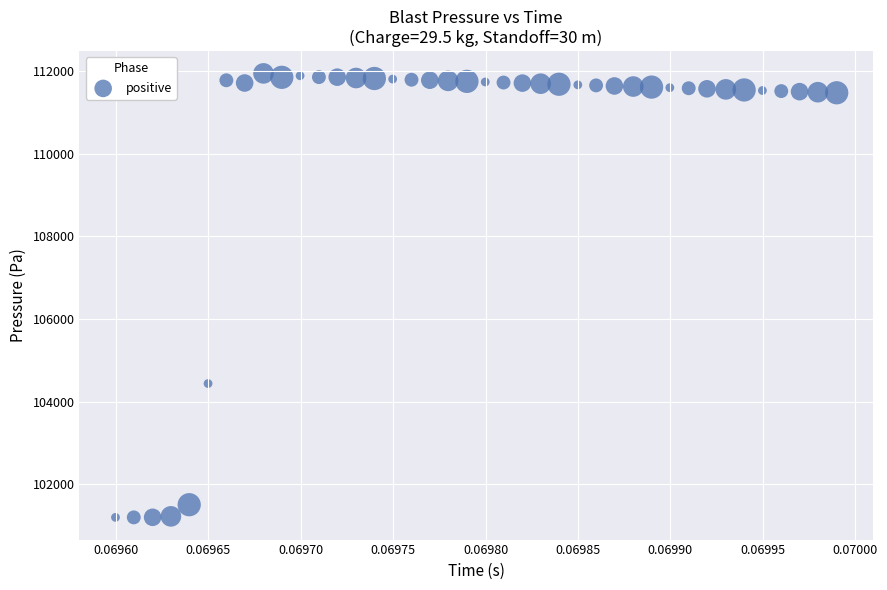

What is the range of Y values (max minus min)?

10744.5